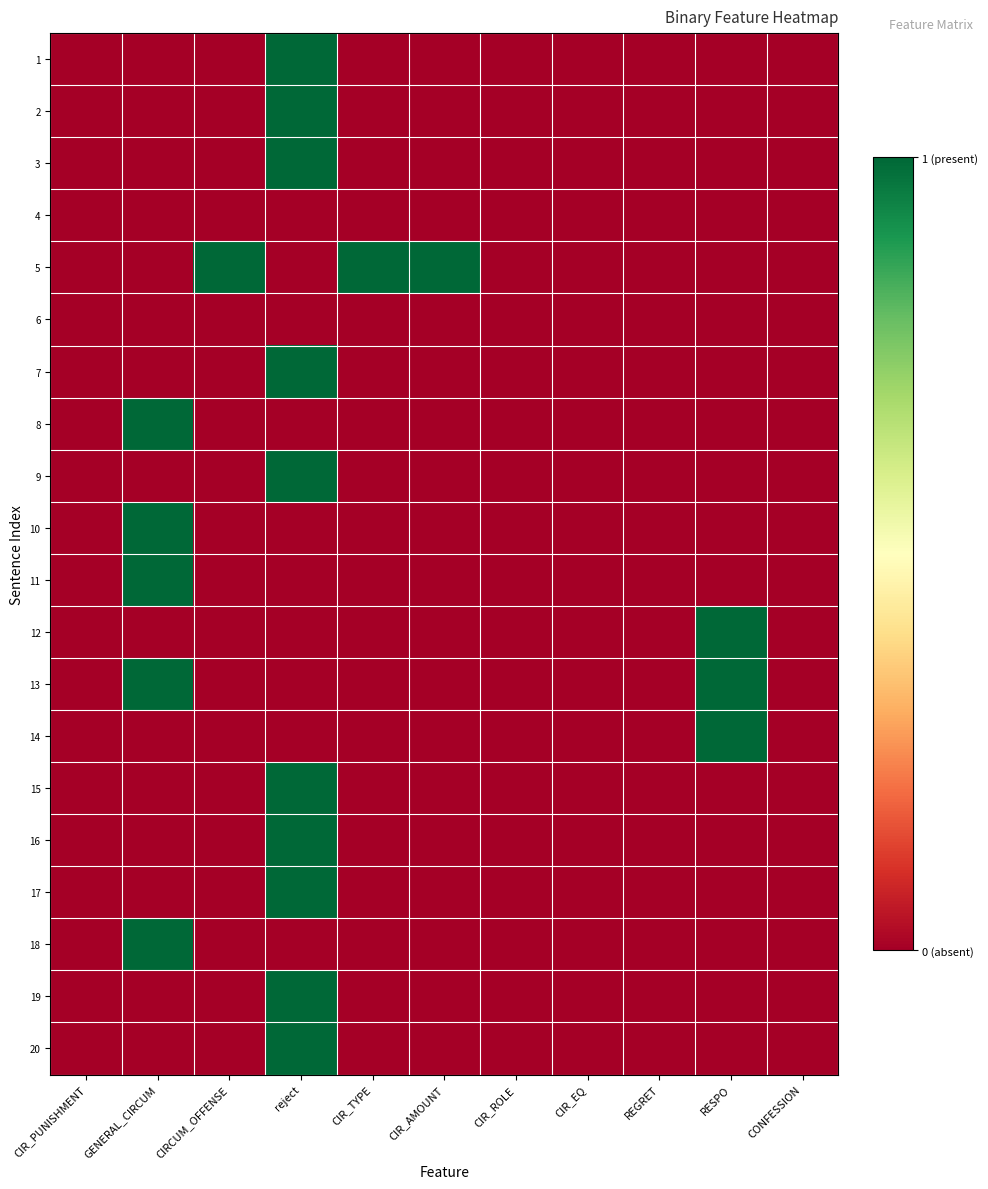

Rank the series by their maximum value, from highest to lowest.

1, 2, 3, 5, 7, 8, 9, 10, 11, 12, 13, 14, 15, 16, 17, 18, 19, 20, 4, 6